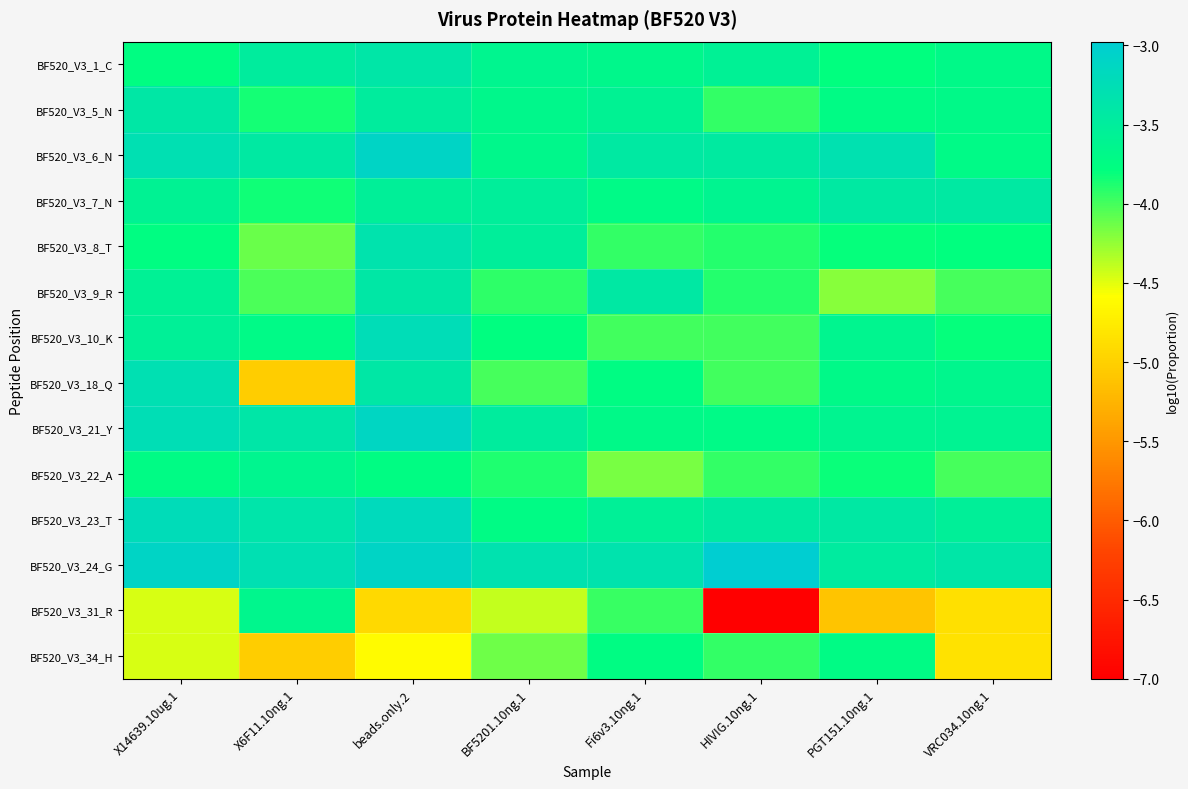

At which category is the sum across all series the highest?

beads.only.2